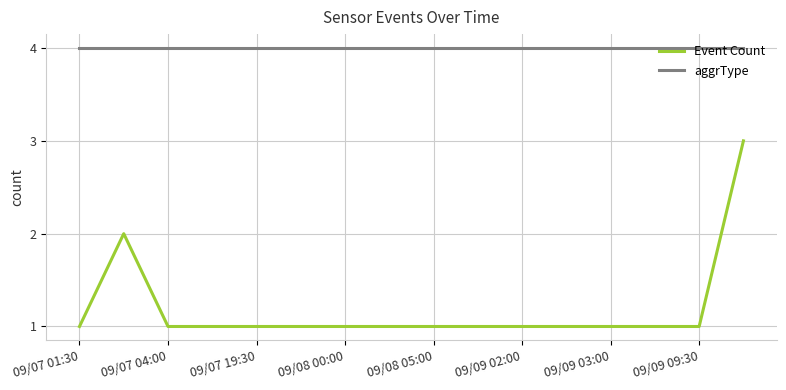

How many categories are shown in the chart?

16